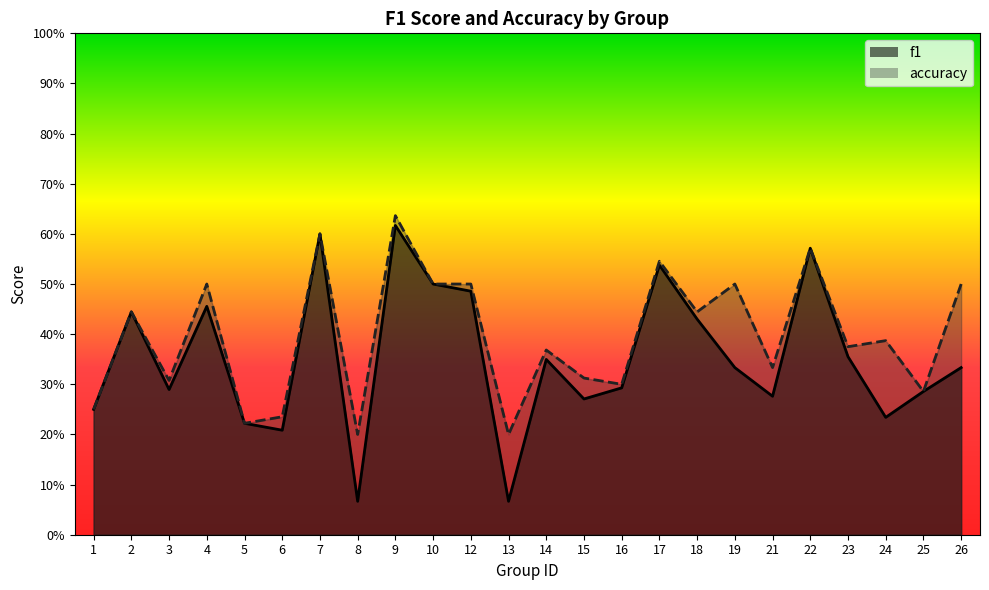

True or false: accuracy has more than 1 interior local peaks.

True